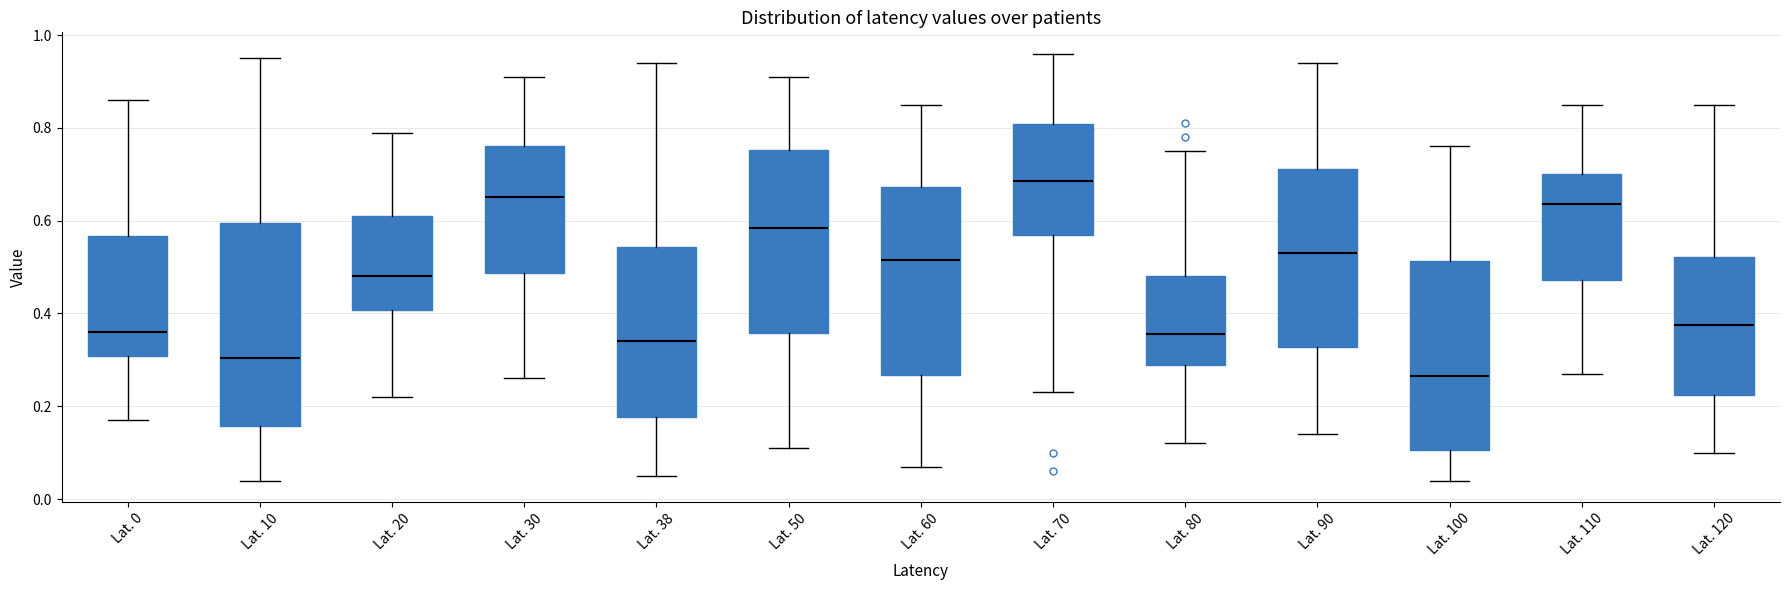

Where does the median line of the box for Lat. 80 sit on the y-axis? The values are not printed on the chart, so give them approximately, as read against the axis.

0.36